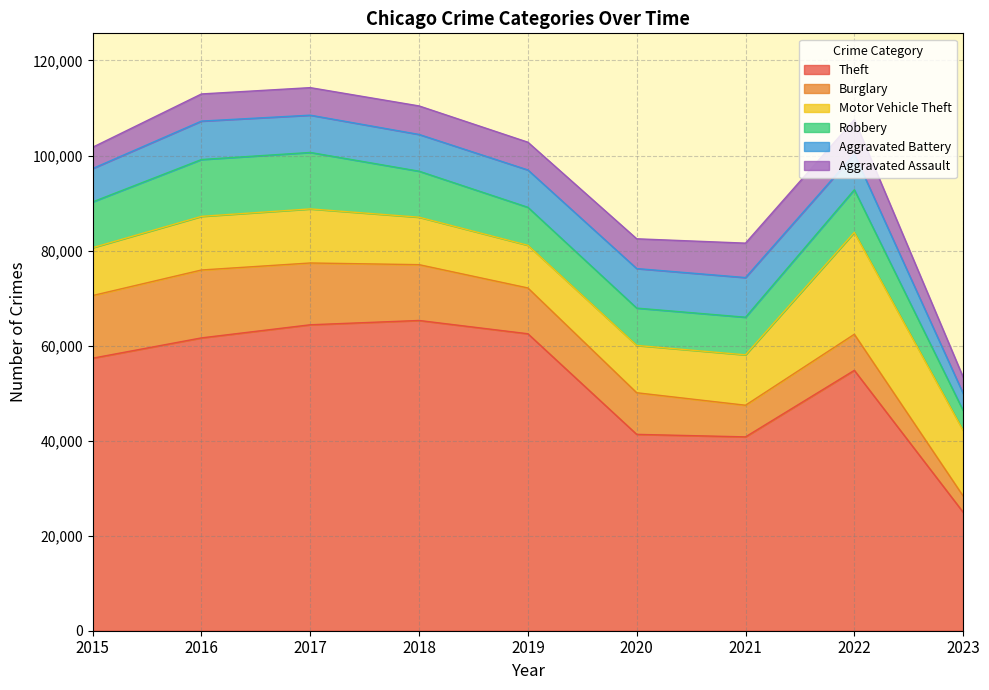

What is the value of the Motor Vehicle Theft point at the 6th from the left?

9959